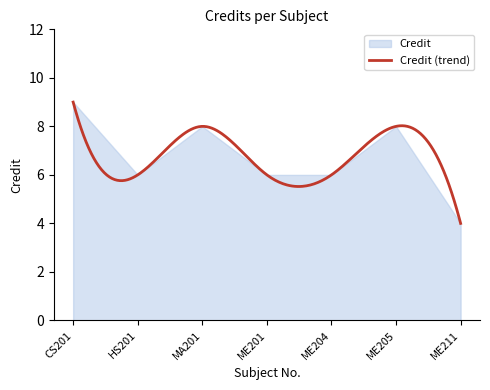

Is it true that the value at ME205 is 8?

True